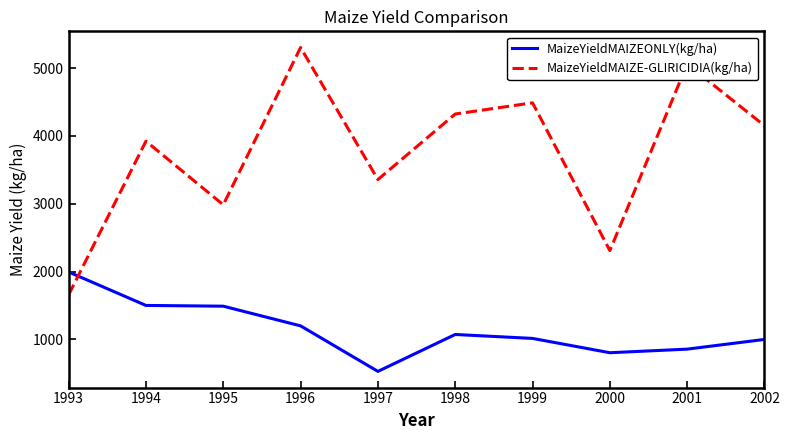

List the series in order of their peak value, lowest first.

MaizeYieldMAIZEONLY(kg/ha), MaizeYieldMAIZE-GLIRICIDIA(kg/ha)